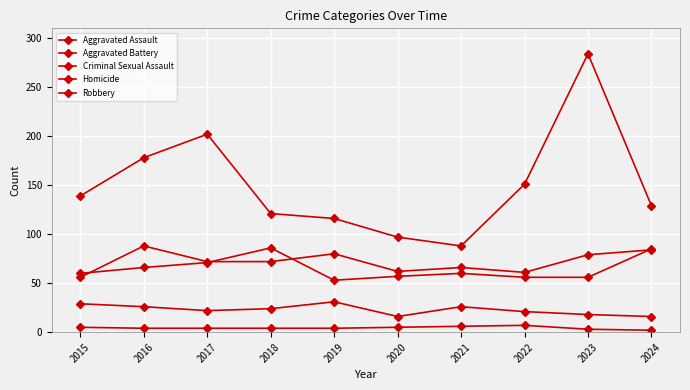

Reading left to right, list all the values displayed in this chart.

Aggravated Assault: 56	88	72	72	80	62	66	61	79	84
Aggravated Battery: 60	66	71	86	53	57	60	56	56	85
Criminal Sexual Assault: 29	26	22	24	31	16	26	21	18	16
Homicide: 5	4	4	4	4	5	6	7	3	2
Robbery: 139	178	202	121	116	97	88	151	284	129